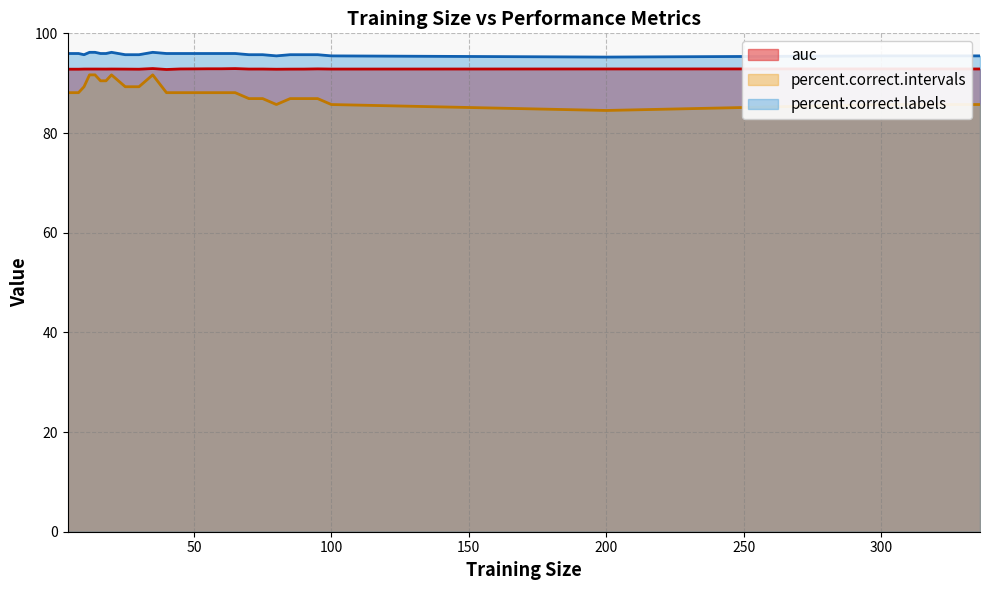

Reading right to left, transcribe all the data shown in this chart.

auc: 92.8	92.9	92.9	92.8	92.9	92.8	92.8	92.8	92.8	92.8	92.9	92.9	92.9	92.9	92.9	92.7	92.9	92.8	92.8	92.8	92.8	92.8	92.8	92.8	92.8	92.8	92.8	92.8
percent.correct.intervals: 85.7	85.7	84.5	85.7	86.9	86.9	86.9	85.7	86.9	86.9	88.1	88.1	88.1	88.1	88.1	88.1	91.7	89.3	89.3	91.7	90.5	90.5	91.7	91.7	89.3	88.1	88.1	88.1
percent.correct.labels: 95.5	95.5	95.2	95.5	95.7	95.7	95.7	95.5	95.7	95.7	96.0	96.0	96.0	96.0	96.0	96.0	96.2	95.7	95.7	96.2	96.0	96.0	96.2	96.2	95.7	96.0	96.0	96.0